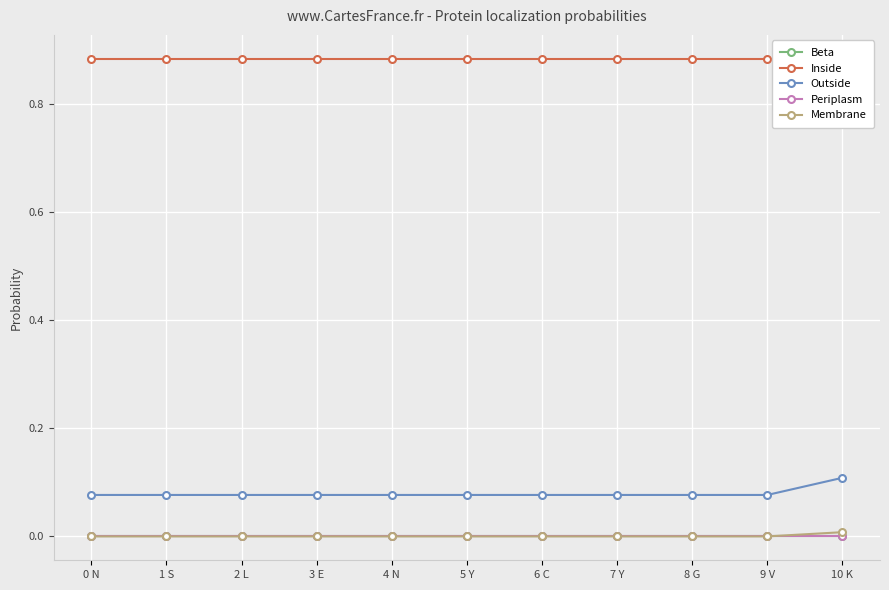

The value of Outside at 3 E is 0.1. True or false?

False